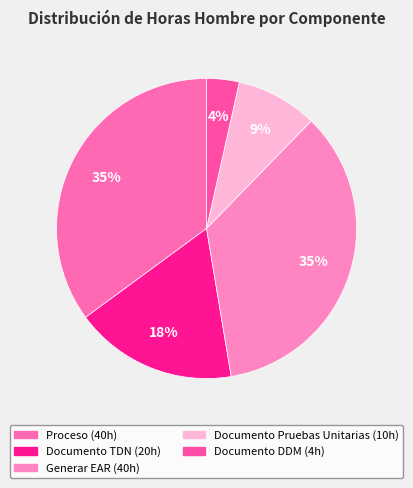

To the nearest percent, what is the difference between the Documento Pruebas Unitarias and Documento DDM slice percentages?

5%